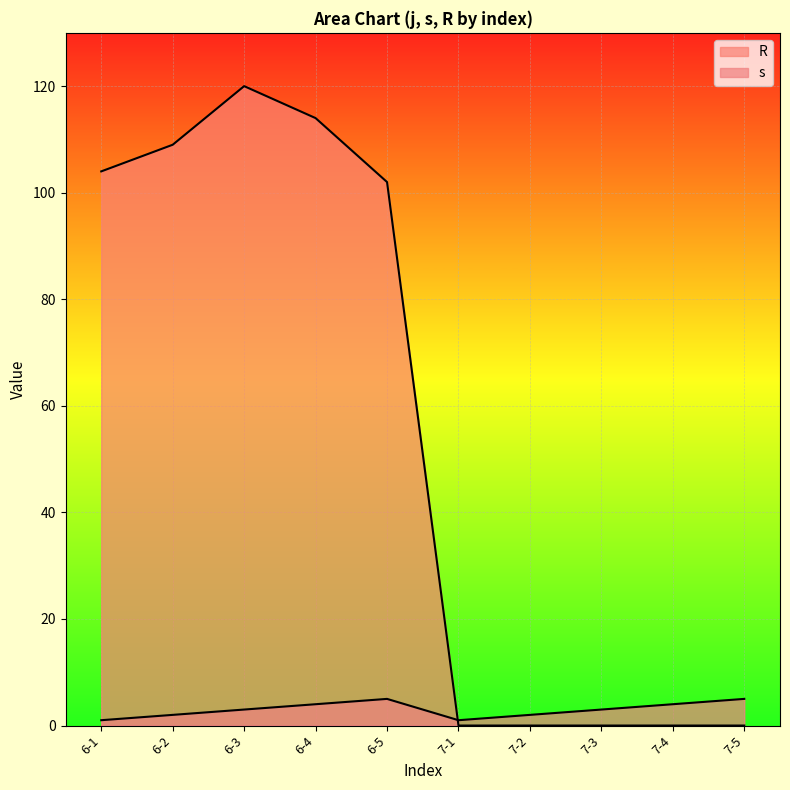

At which category does R reach its first local peak?

6-3